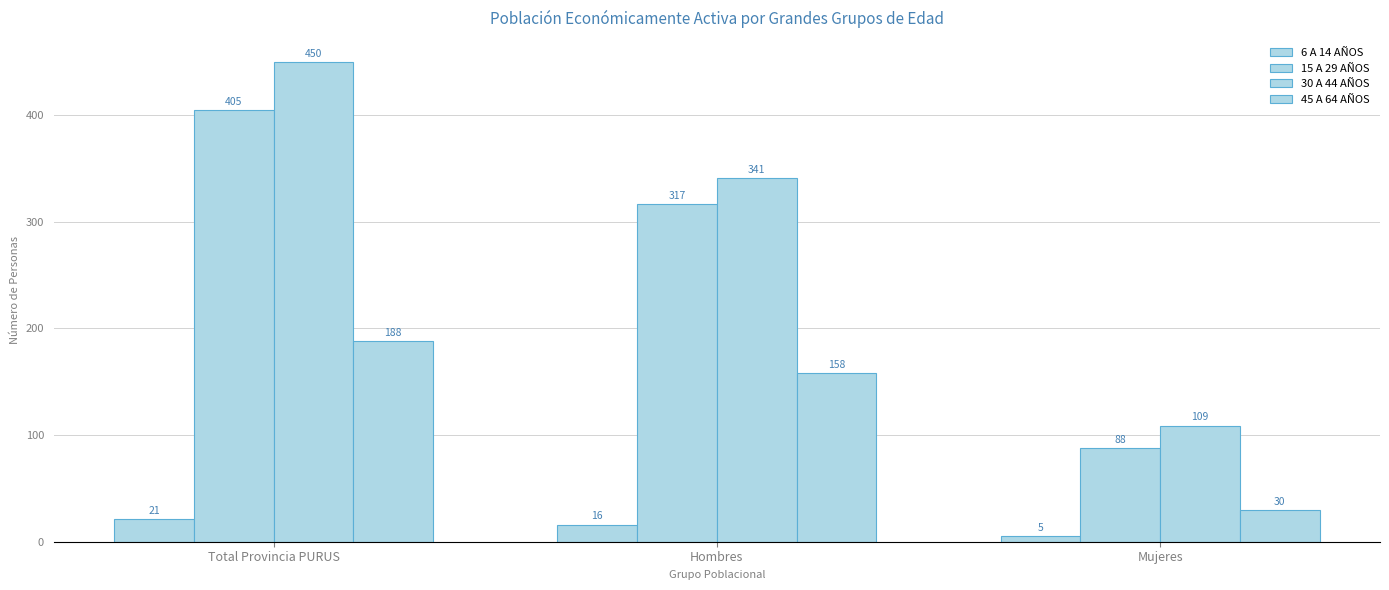

How many bars are there in each group?

4